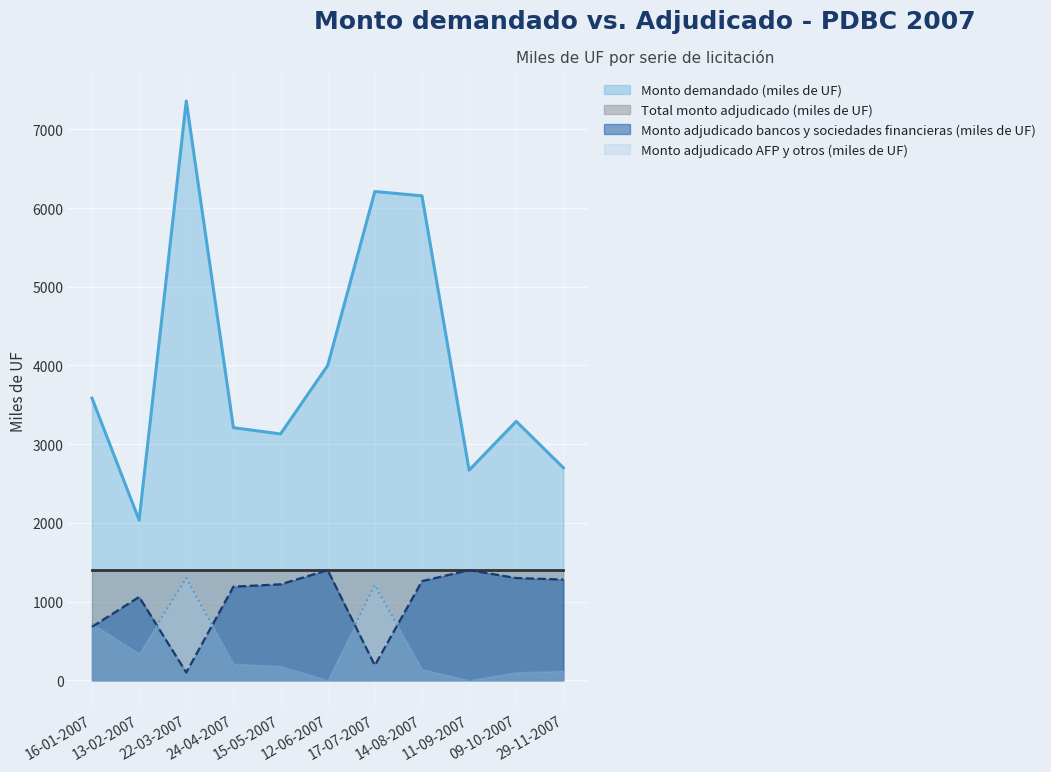

Which series has the widest spread of values?

Monto demandado (miles de UF)